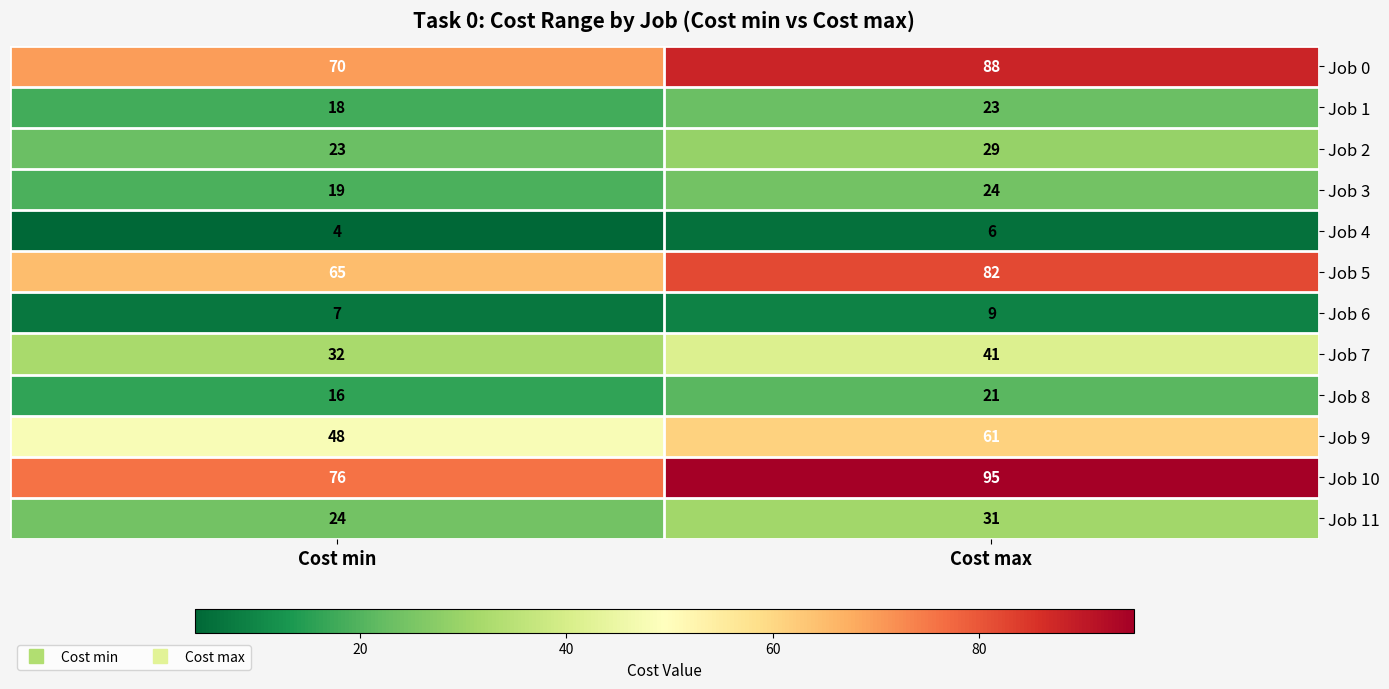

What is the spread (max minus min) of values at Cost max?

89